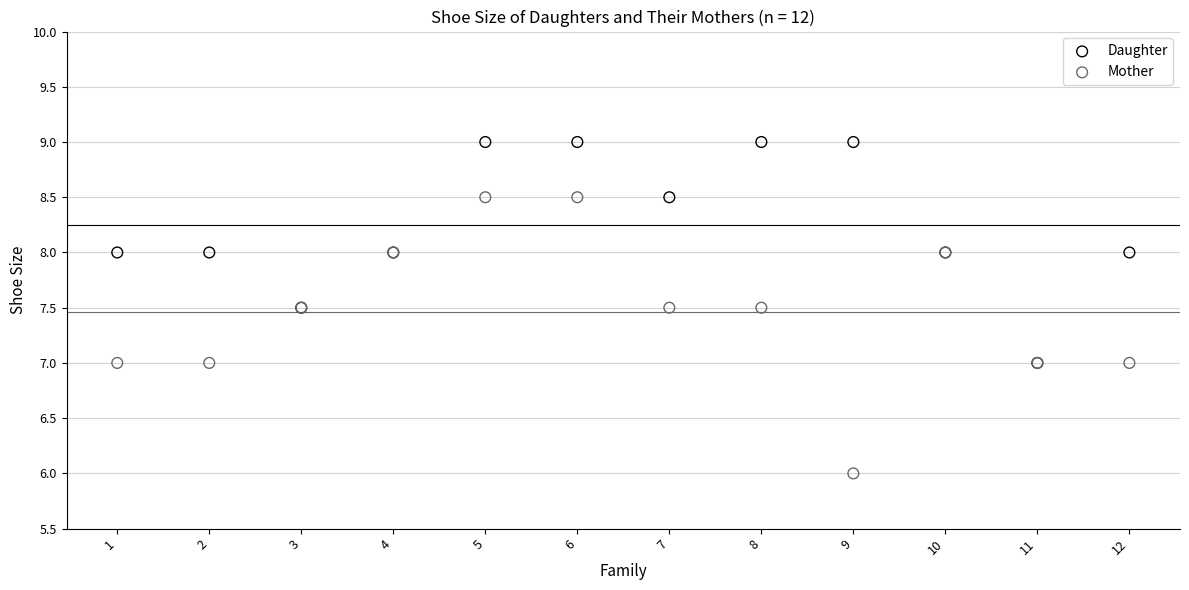

What are all the series names shown in the legend?

Daughter, Mother